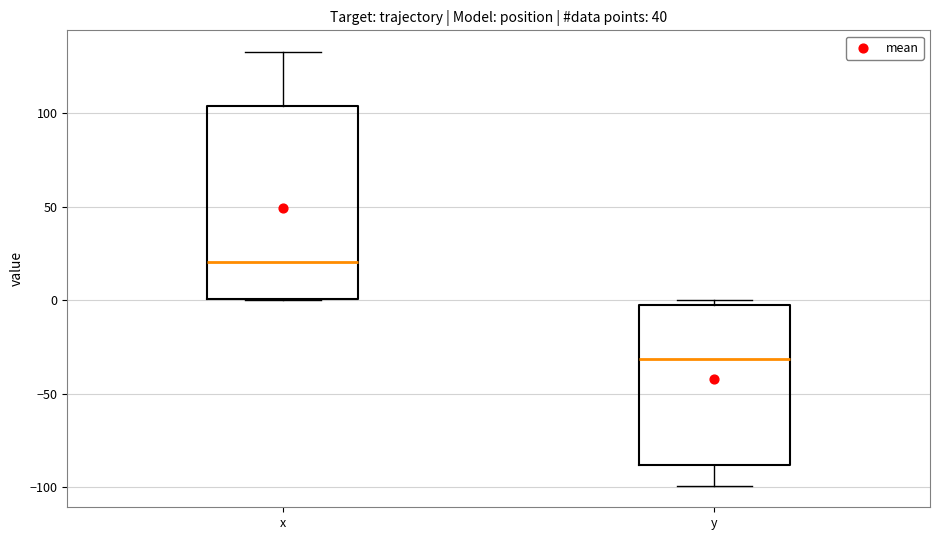

Which box's median line is the highest?

x